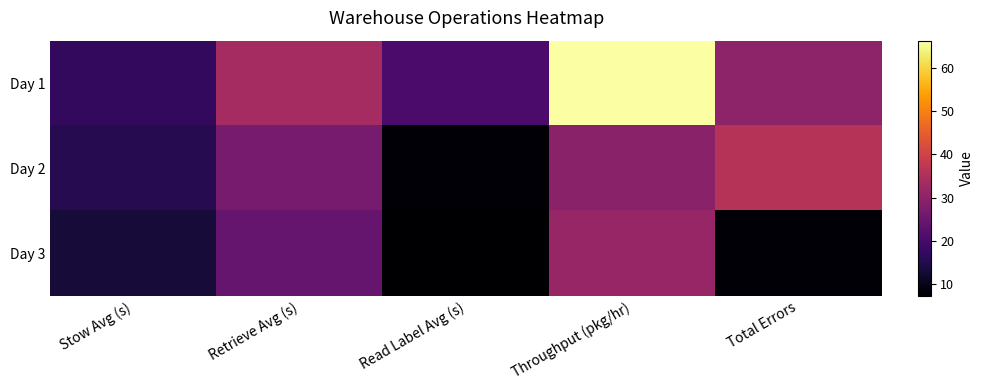

Reading right to left, extract all data points from this chart.

Day 1: Total Errors=30.0	Throughput (pkg/hr)=66.2	Read Label Avg (s)=20.4	Retrieve Avg (s)=33.5	Stow Avg (s)=17.2
Day 2: Total Errors=36.0	Throughput (pkg/hr)=29.5	Read Label Avg (s)=7.9	Retrieve Avg (s)=26.7	Stow Avg (s)=15.6
Day 3: Total Errors=8.0	Throughput (pkg/hr)=31.3	Read Label Avg (s)=7.3	Retrieve Avg (s)=24.5	Stow Avg (s)=13.2